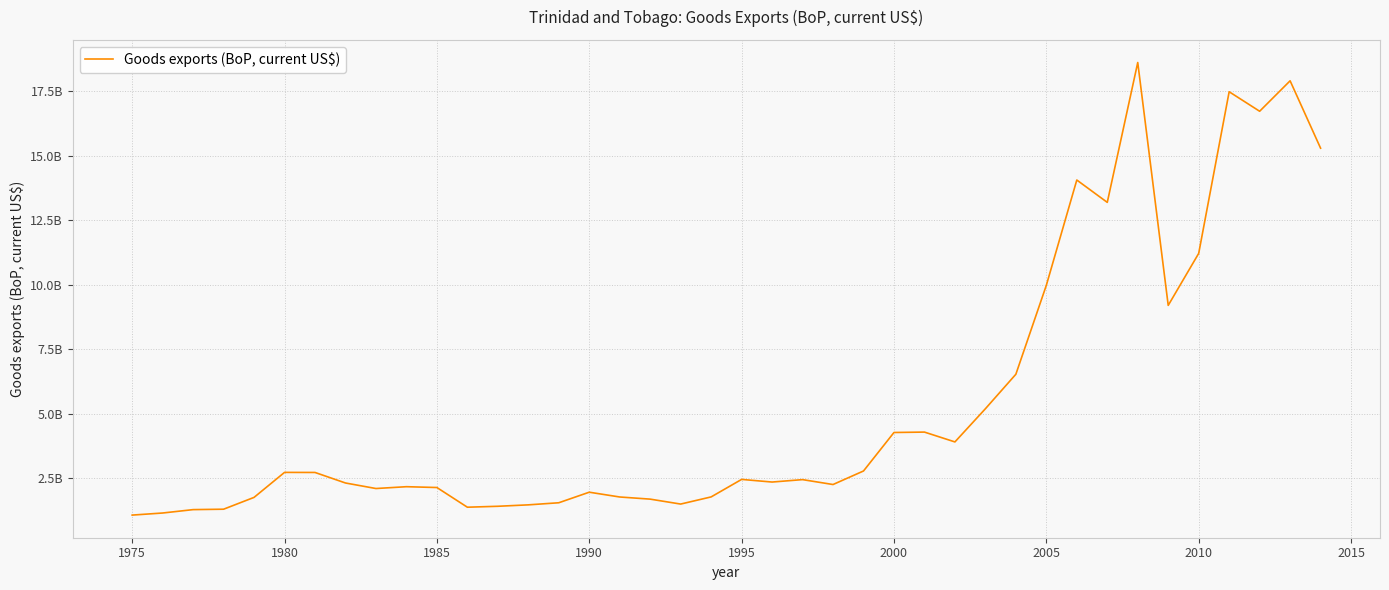

What is the sum of all values?

215496207860.3